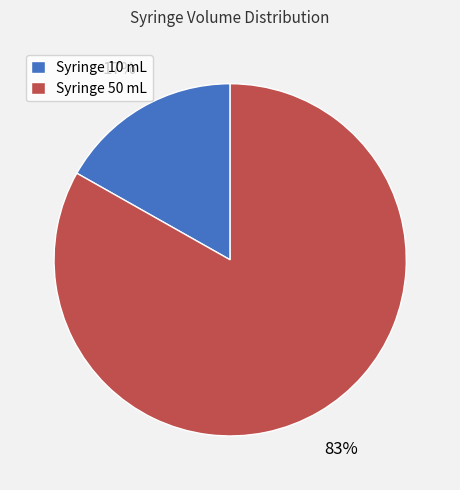

Does any single category account for the majority?

Yes